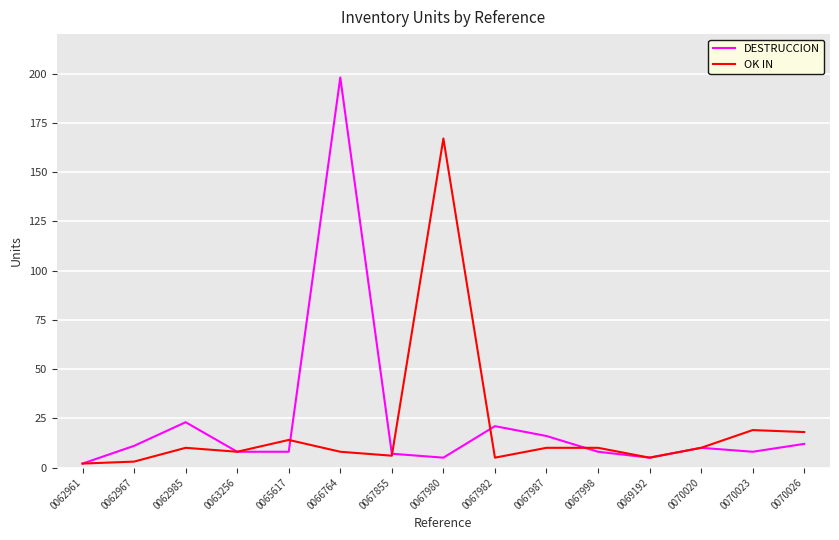

Which series changed the most between 0067980 and 0069192?

OK IN